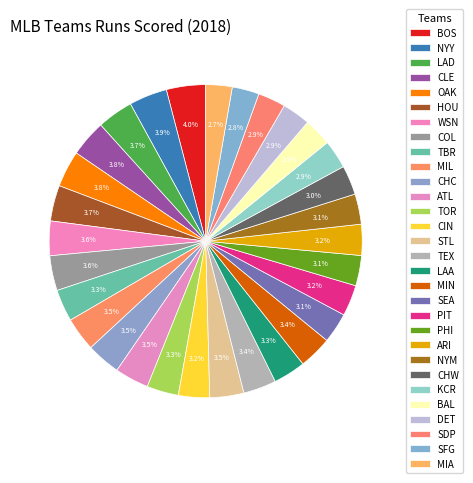

What is the change in value from MIN to MIA?

-149